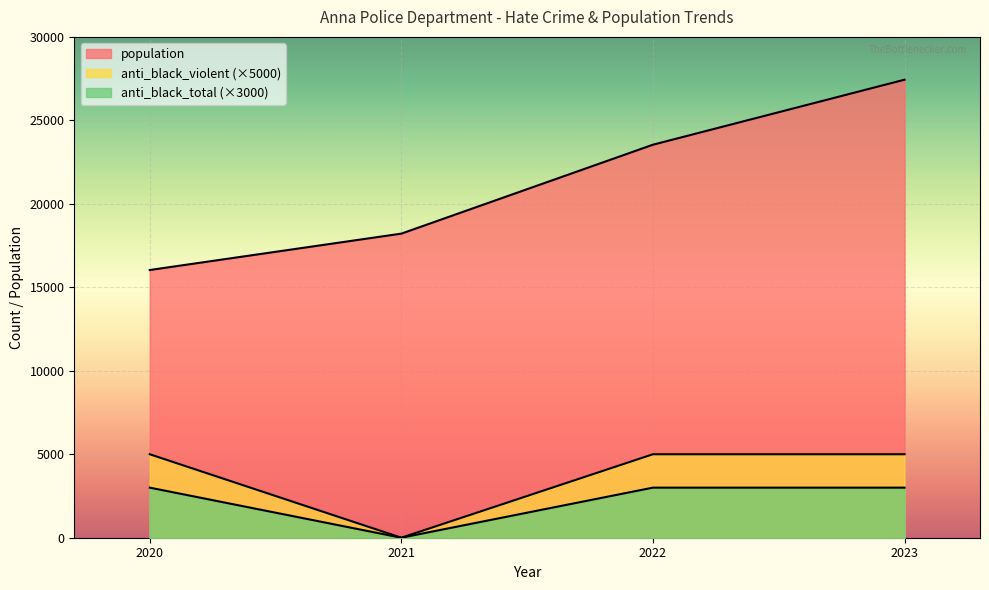

Reading left to right, list all the values displayed in this chart.

population: 2020=16036	2021=18215	2022=23541	2023=27436
anti_black_violent: 2020=5000	2021=0	2022=5000	2023=5000
anti_black_total: 2020=3000	2021=0	2022=3000	2023=3000